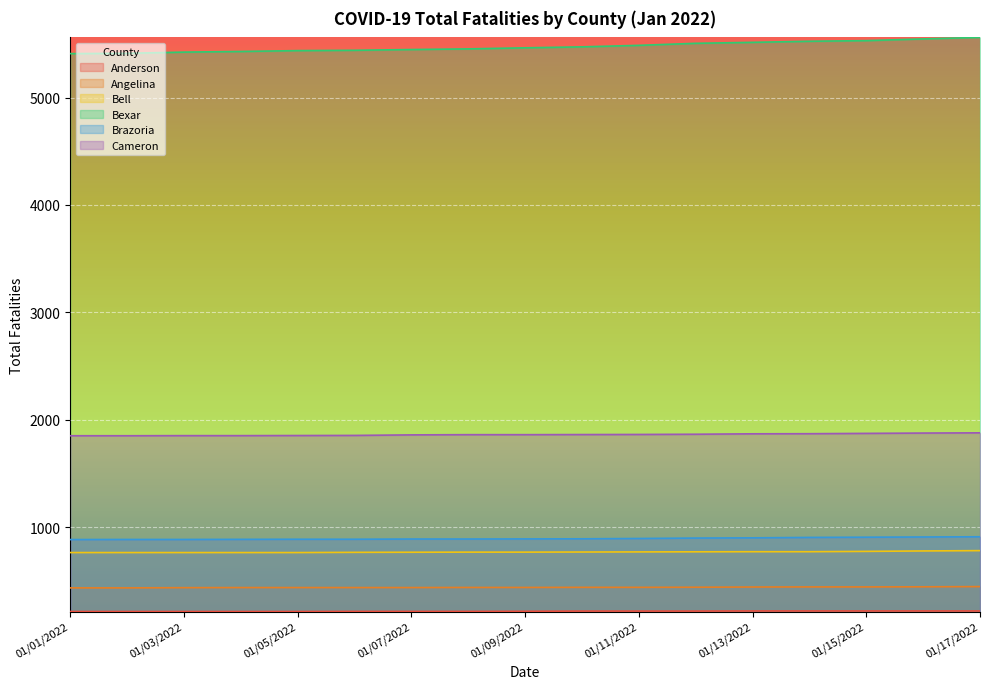

Rank the categories by Angelina value from highest to lowest.

01/17/2022, 01/16/2022, 01/14/2022, 01/15/2022, 01/13/2022, 01/12/2022, 01/10/2022, 01/11/2022, 01/08/2022, 01/09/2022, 01/04/2022, 01/05/2022, 01/06/2022, 01/07/2022, 01/03/2022, 01/01/2022, 01/02/2022